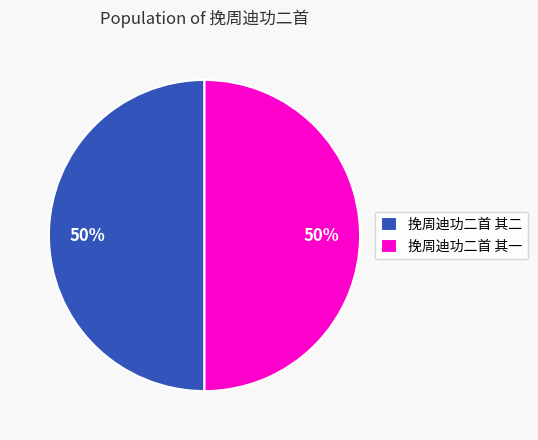

To the nearest percent, what portion does 挽周迪功二首 其二 represent?

50%